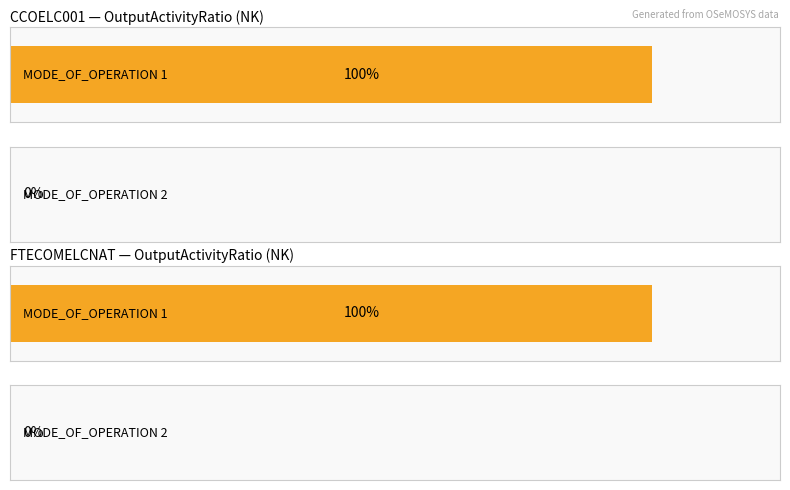

What is the difference between the highest and lowest values at 2019?

1